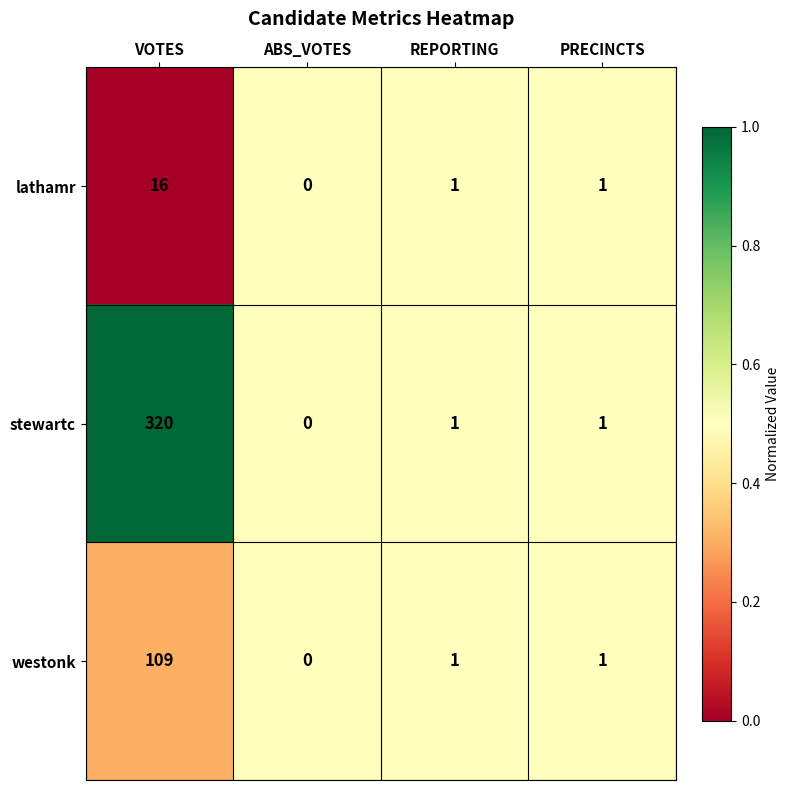

Rank the series by their average value, from lowest to highest.

lathamr, westonk, stewartc